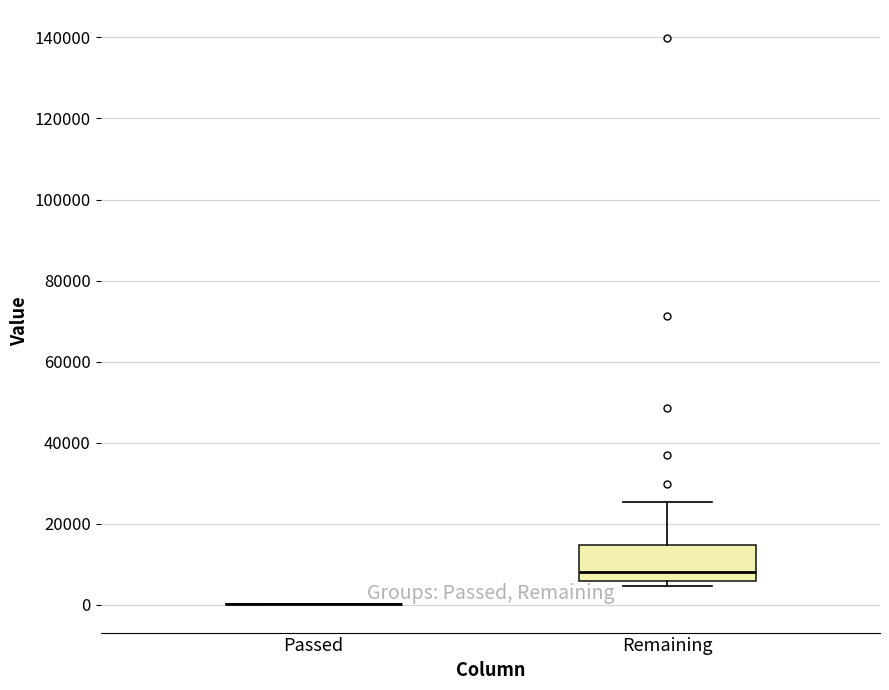

Reading left to right, transcribe this box plot: for each box, give where its median line is, the range the box spans, and where its two whiskers end, as read against the y-axis. The values are not printed on the chart, so give them approximately, as read against the axis.

Passed: box collapsed to a line at 0, whiskers 0 to 0
Remaining: median 8000, box 6000 to 14000, whiskers 4000 to 26000